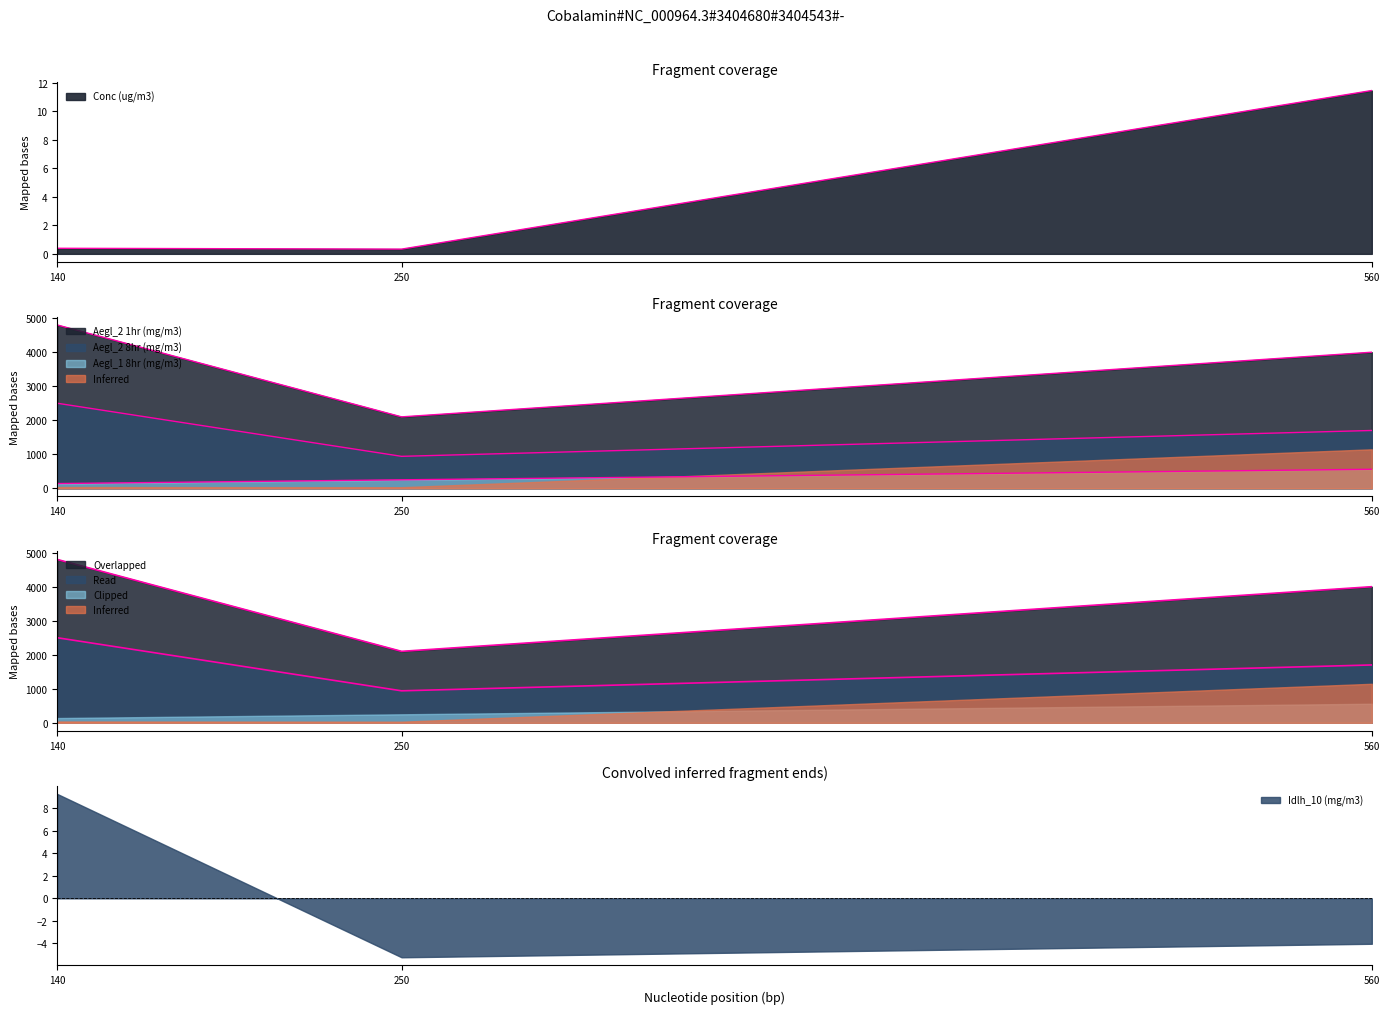

Is it true that Idlh_10 (mg/m3) equals -7.1 at 250?

False